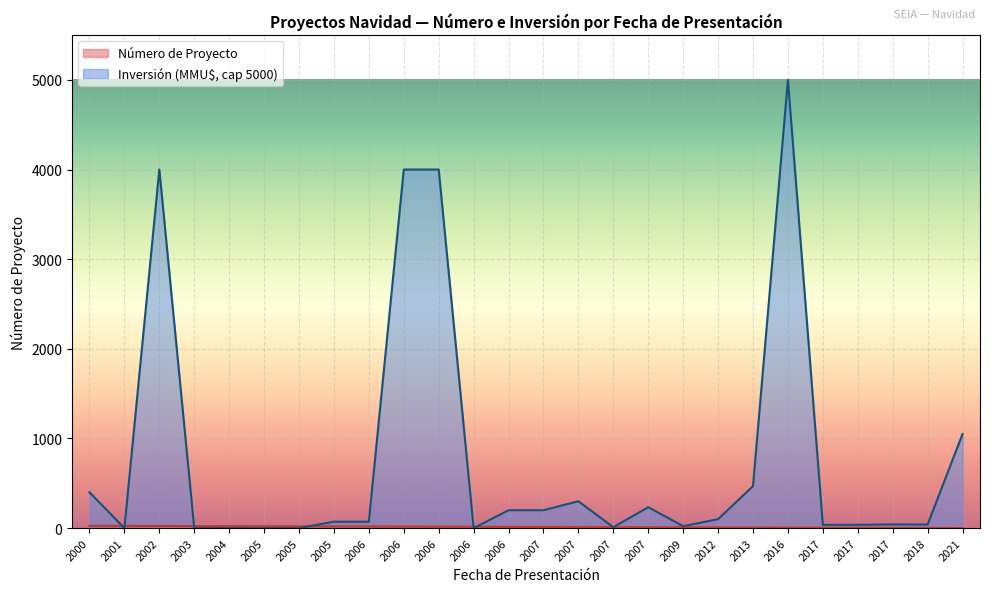

What is the difference between the maximum and minimum values?

25